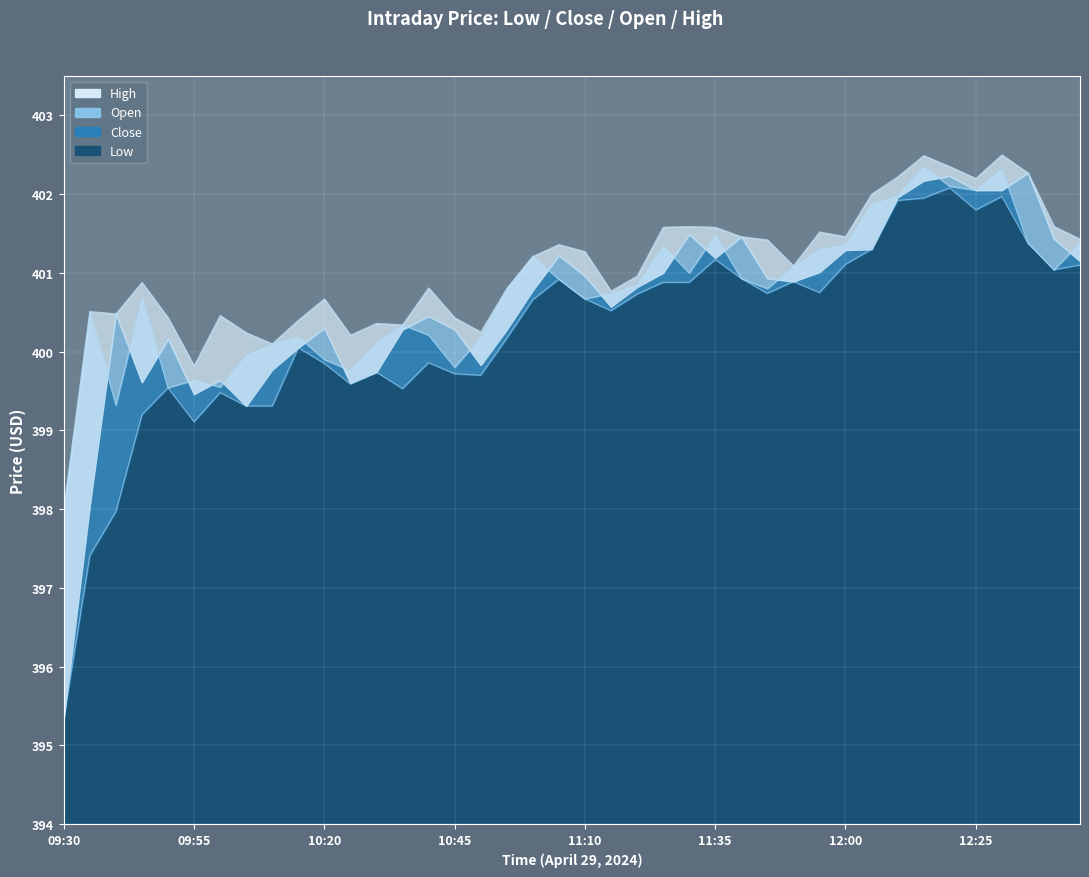

At which category does the chart reach its minimum across all series?

09:30